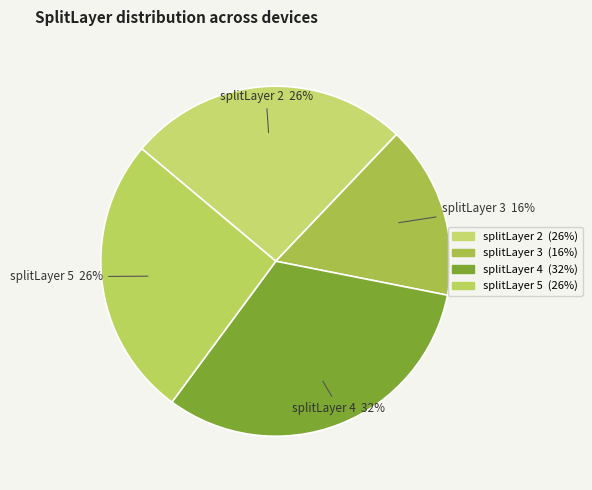

Which category has the smallest portion of the pie?

3